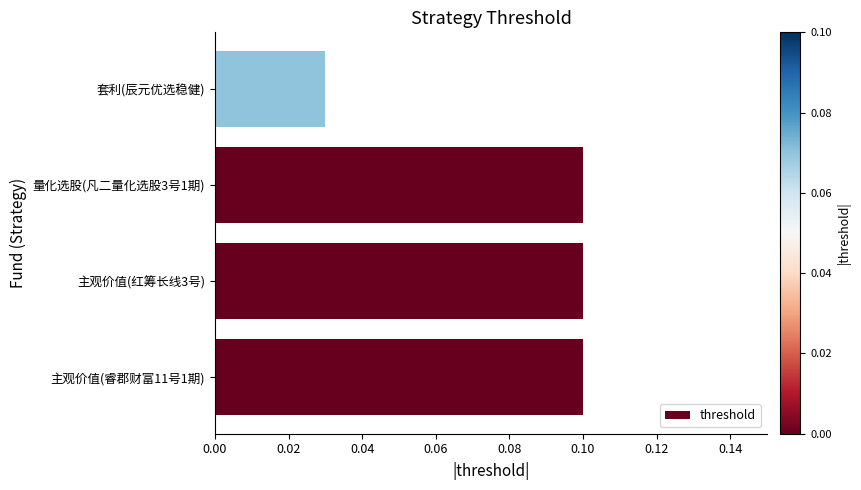

Count the values in the range 0 to 1.

4